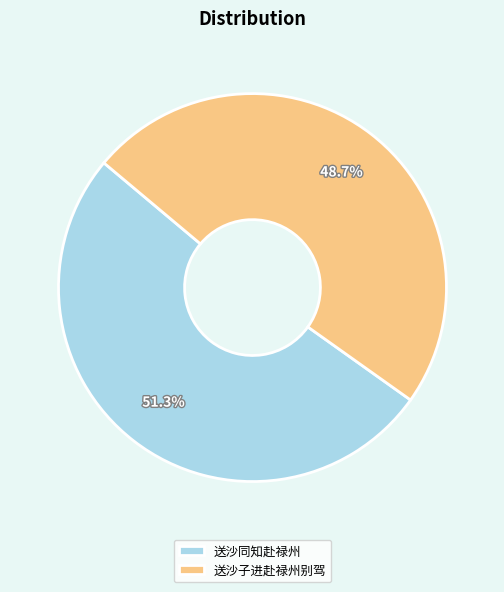

Rank the categories by value from lowest to highest.

送沙子进赴禄州别驾, 送沙同知赴禄州